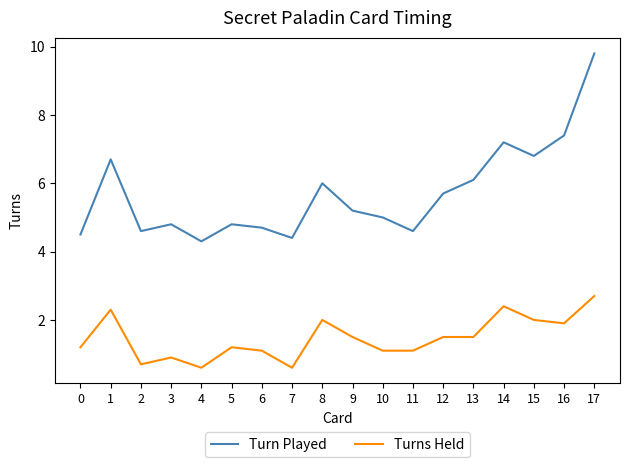

True or false: Turns Held and Turn Played intersect in this chart.

False